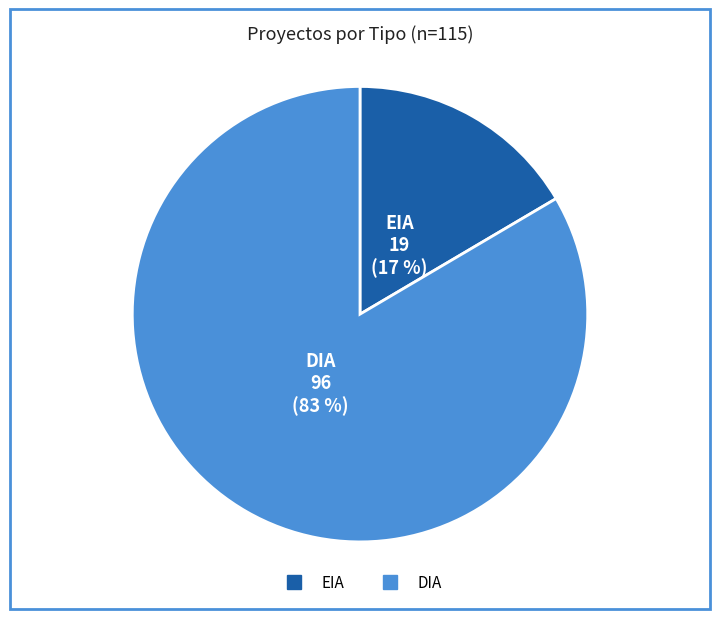

Is there a majority slice in this chart?

Yes